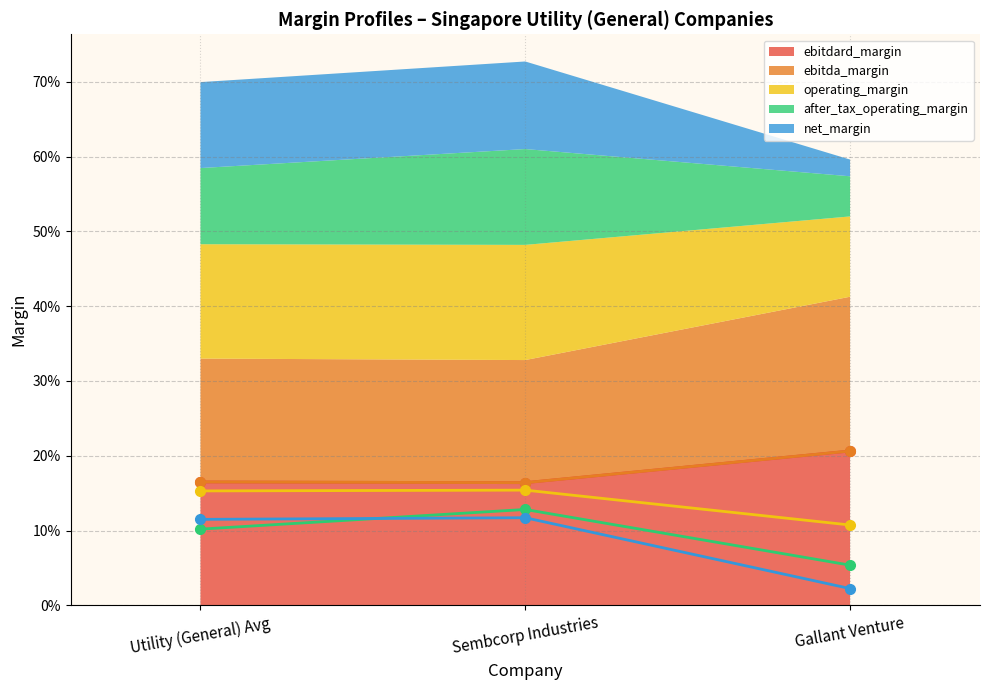

Which category has the highest value across all series?

Gallant Venture